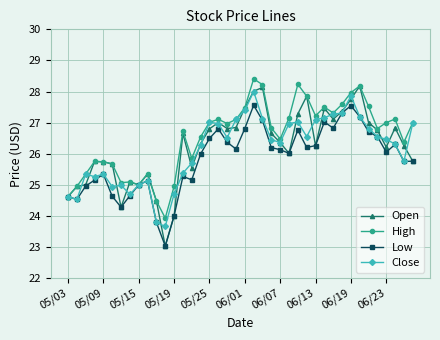

What is the lowest value of the Close series?

23.7